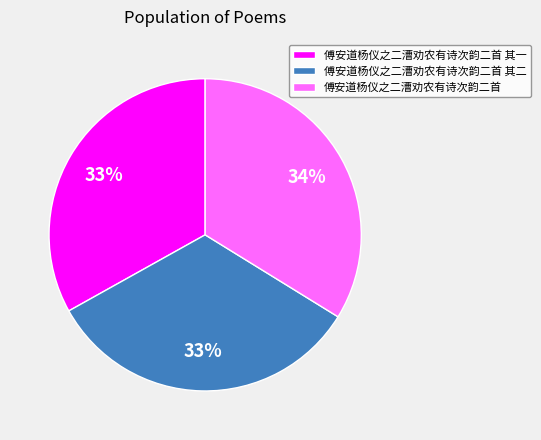

What is the ratio of the value at 傅安道杨仪之二漕劝农有诗次韵二首 to the value at 傅安道杨仪之二漕劝农有诗次韵二首 其一?

1.0